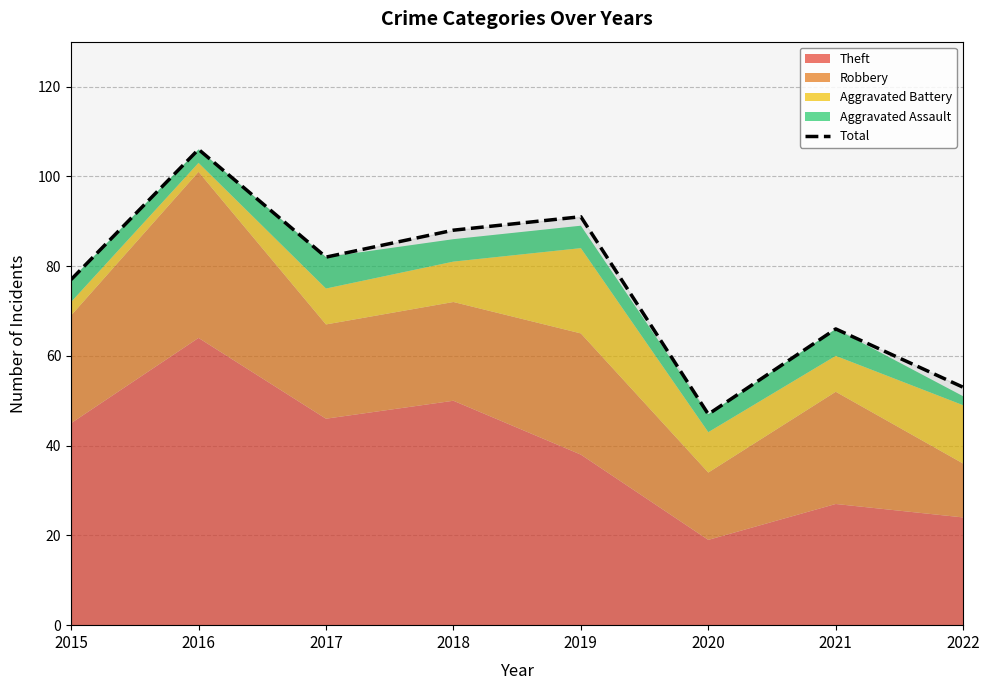

Between 2022 and 2021, which is larger?

2021